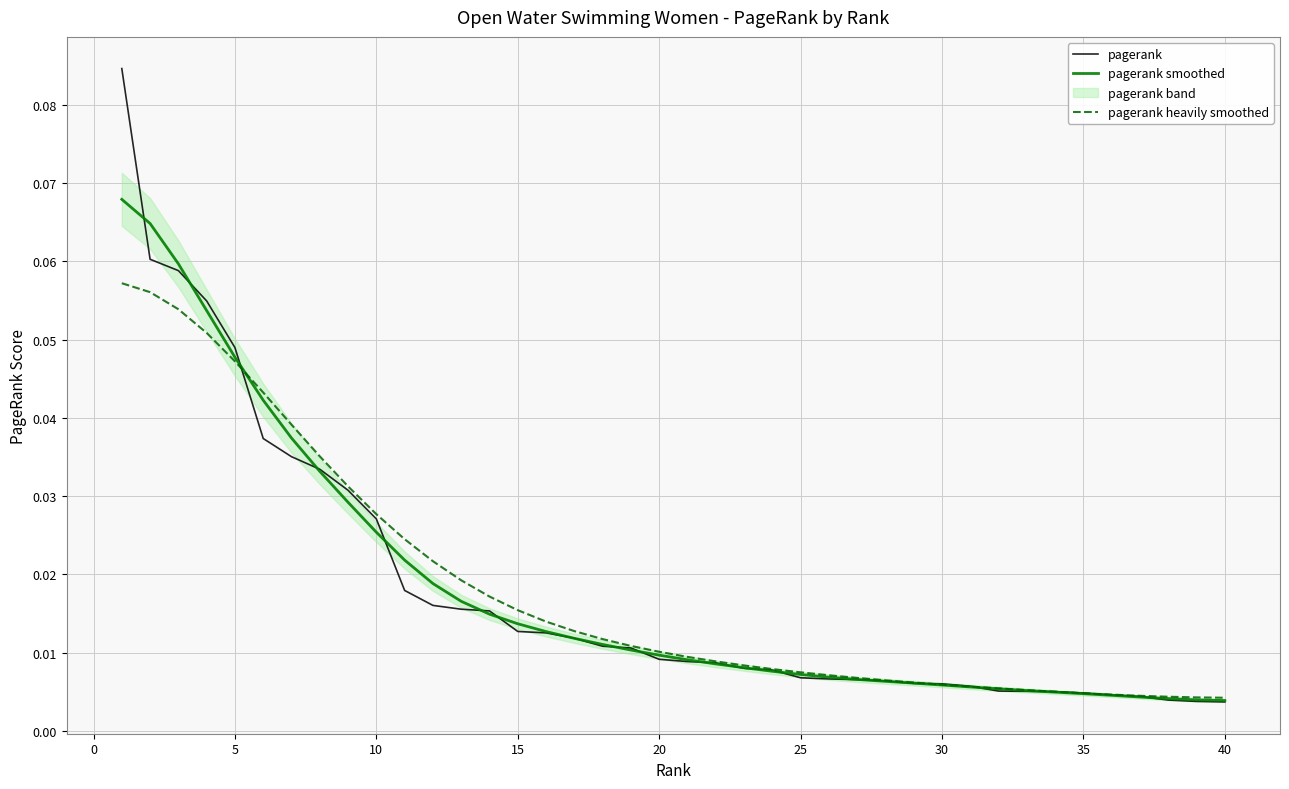

The value of pagerank smoothed at 20 is 0.0. True or false?

False